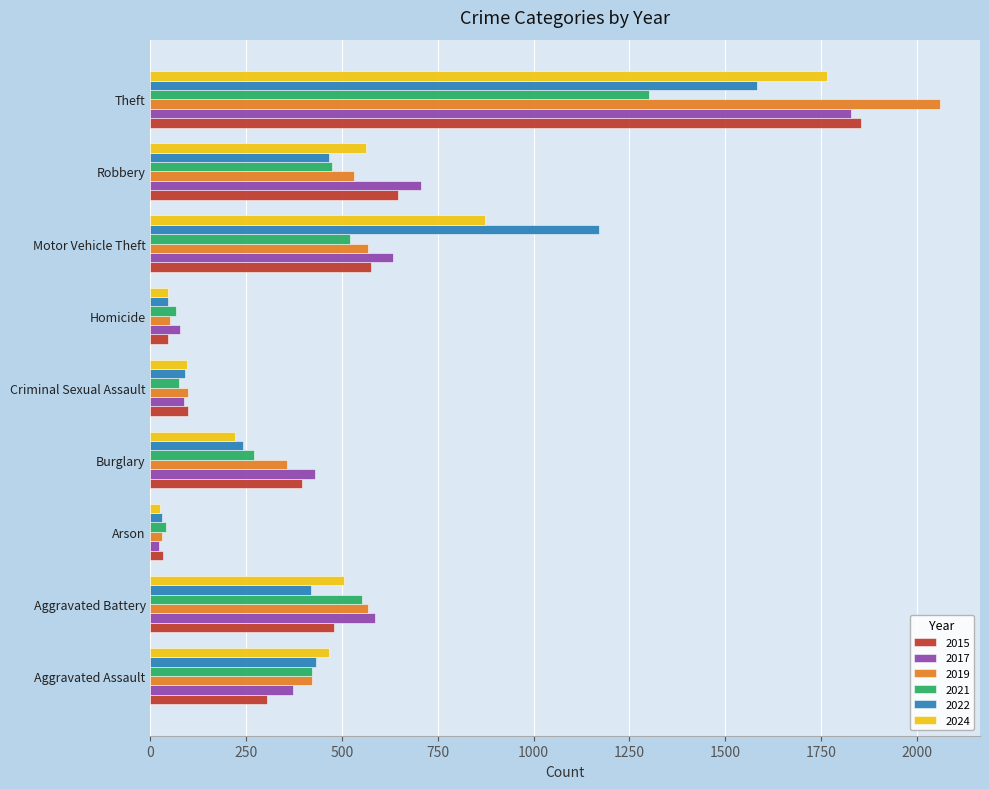

The value of 2024 at Robbery is 563. True or false?

True